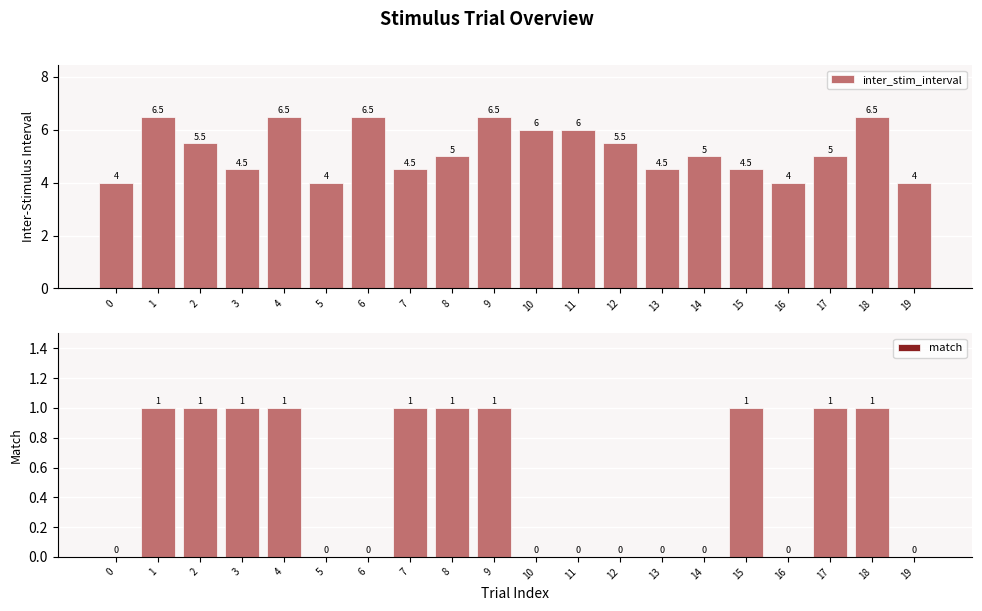

Where is inter_stim_interval nearest to the value 5?

8